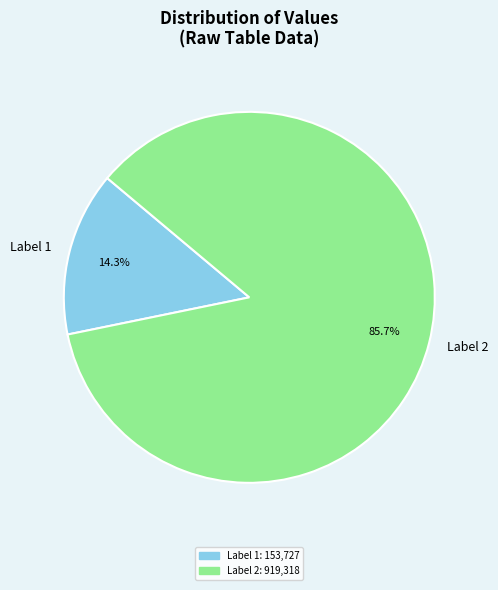

Is there a majority slice in this chart?

Yes